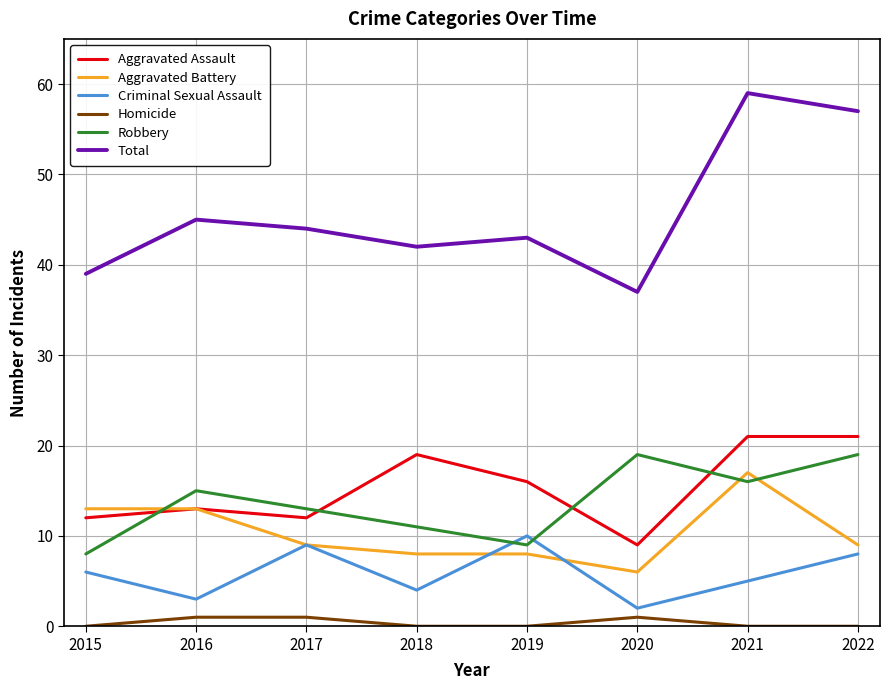

Where is the first local minimum for Aggravated Assault?

2017